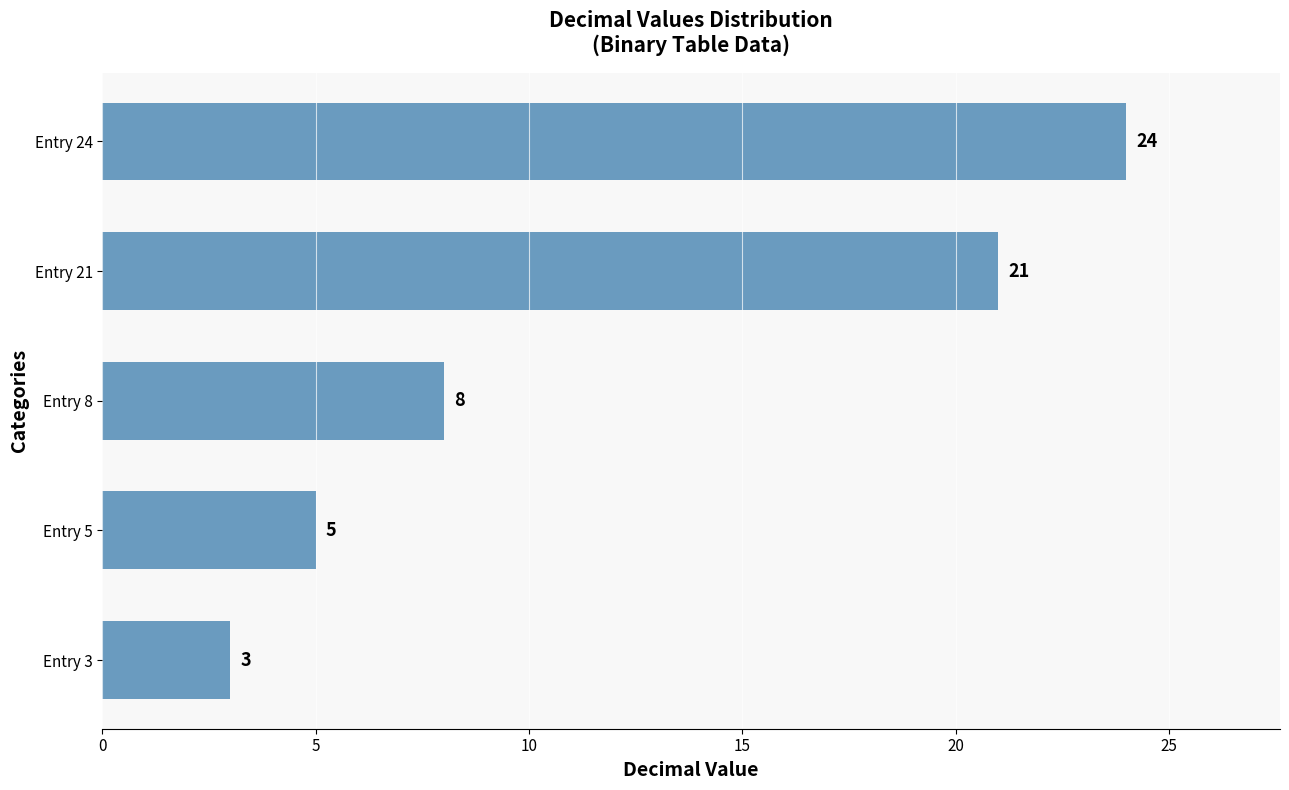

What is the average value?

12